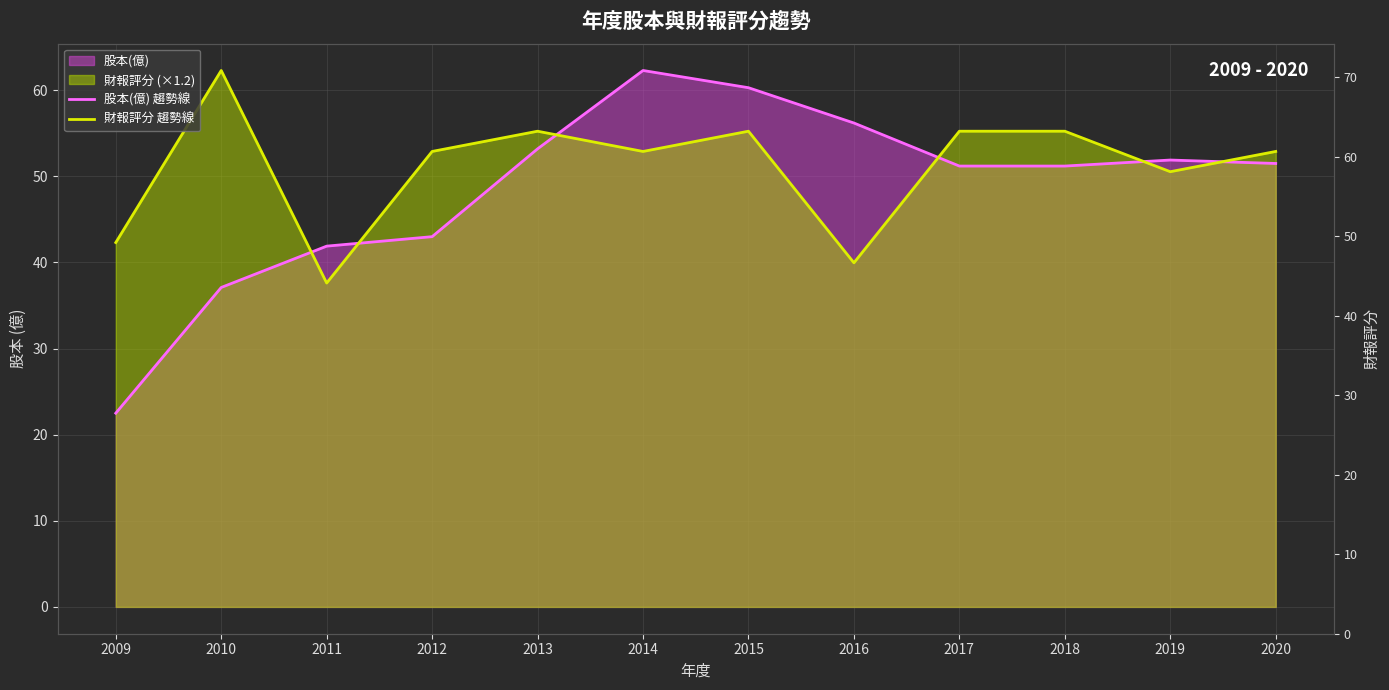

What is the sum of all 股本(億) 趨勢線 values?

582.3